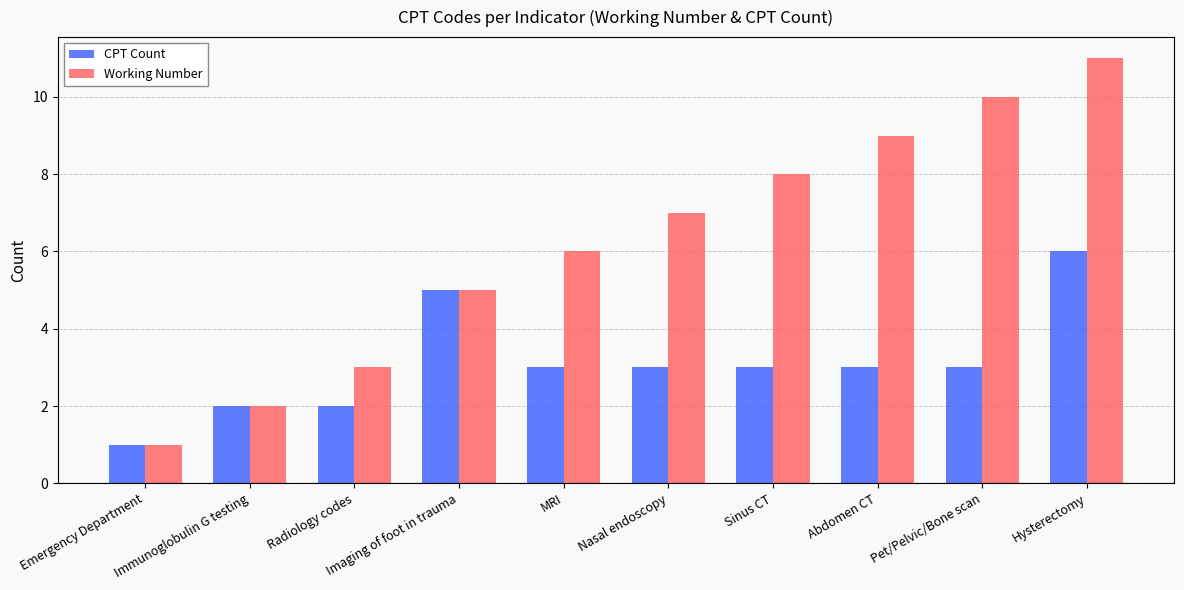

What is the difference between the Working Number values at MRI and Imaging of foot in trauma?

1